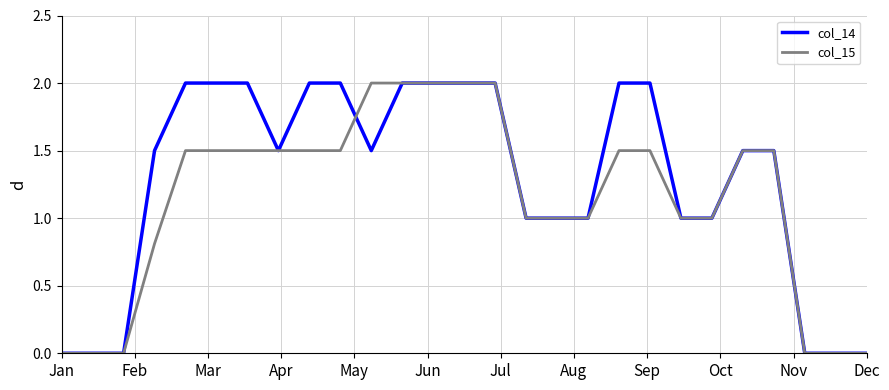

Which series has the largest total across all categories?

col_14